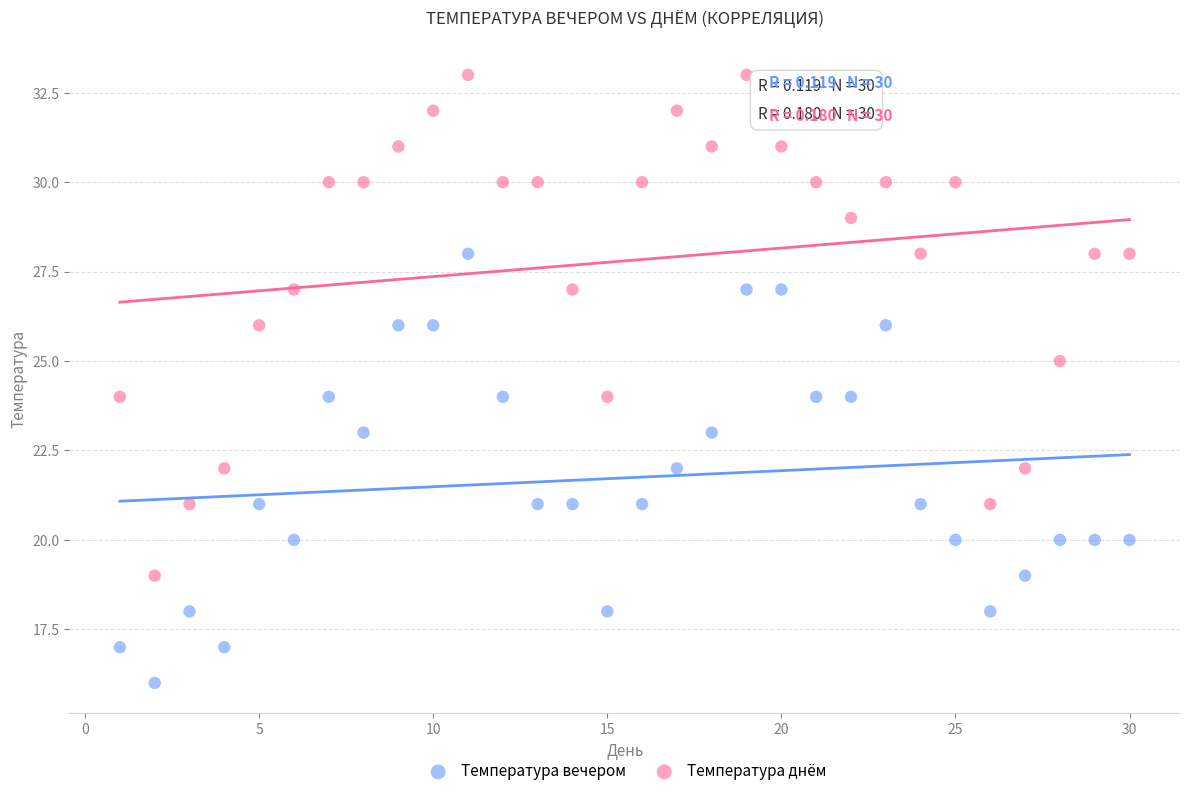

Which series contains the highest Y value?

Температура днём